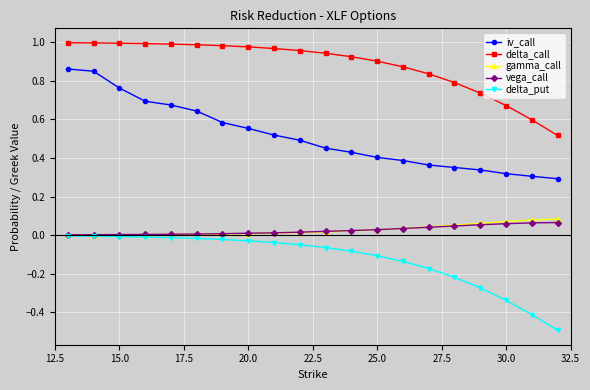

Does the chart display data point markers on the line(s)?

Yes